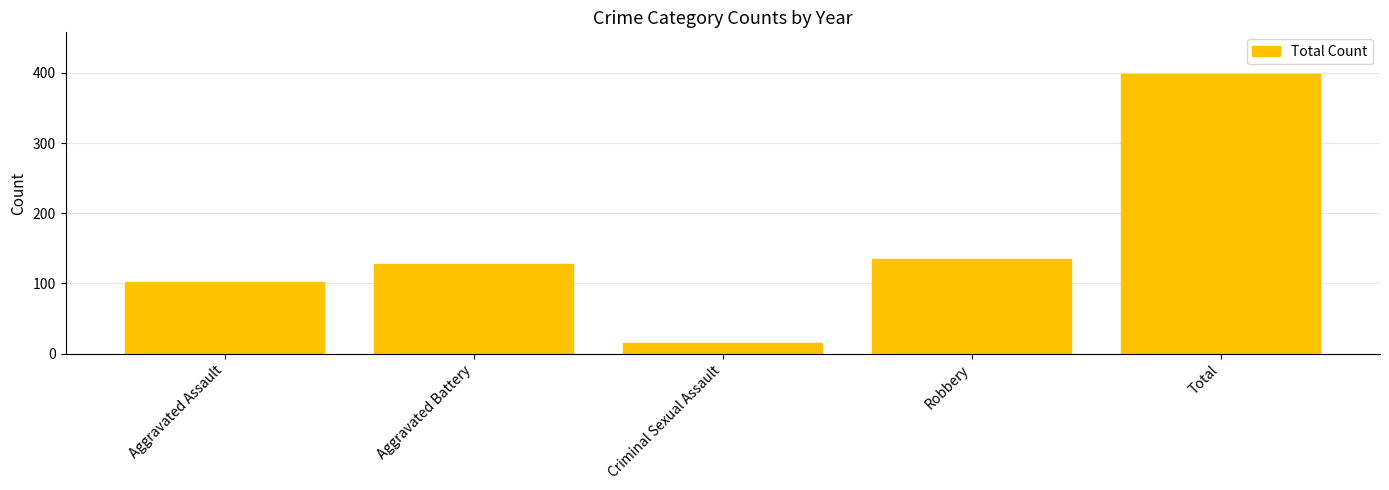

Reading left to right, list all the values displayed in this chart.

Aggravated Assault=102	Aggravated Battery=128	Criminal Sexual Assault=15	Robbery=135	Total=398